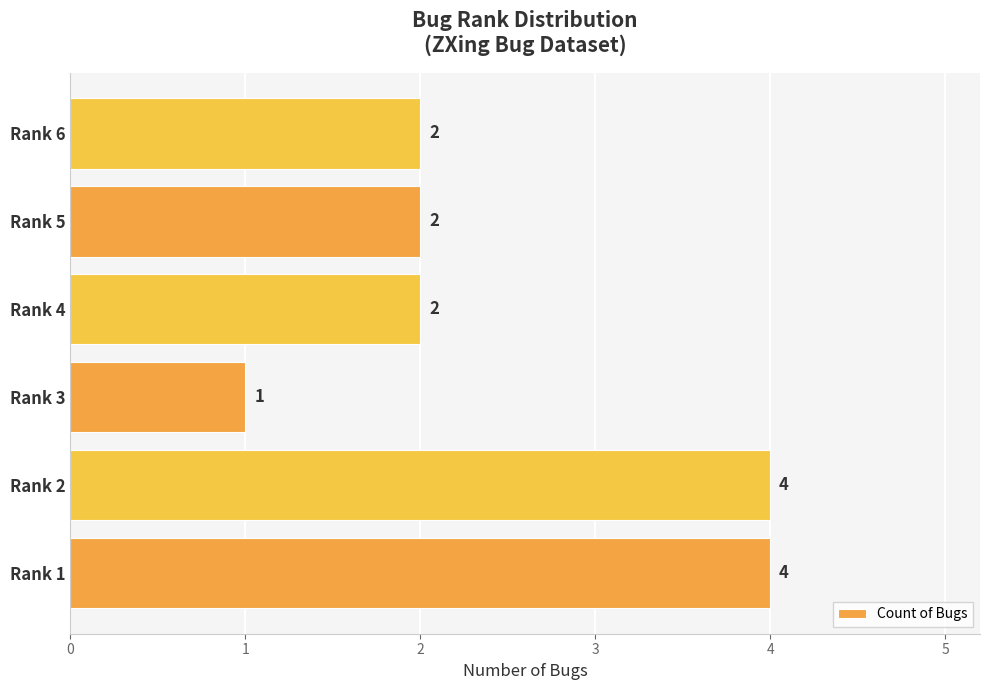

Which label corresponds to the smallest value in the chart?

Rank 3